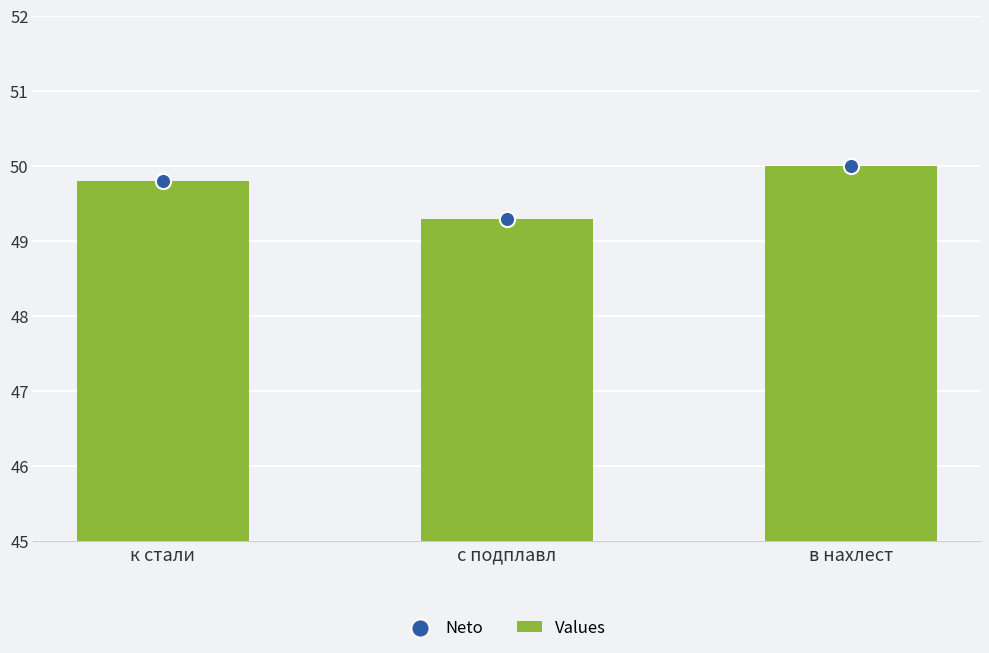

Which series reaches the maximum Y coordinate?

Values